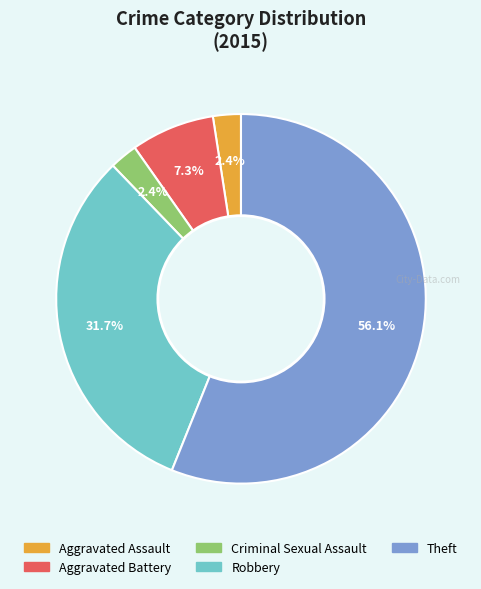

Which category has the biggest portion of the pie?

Theft